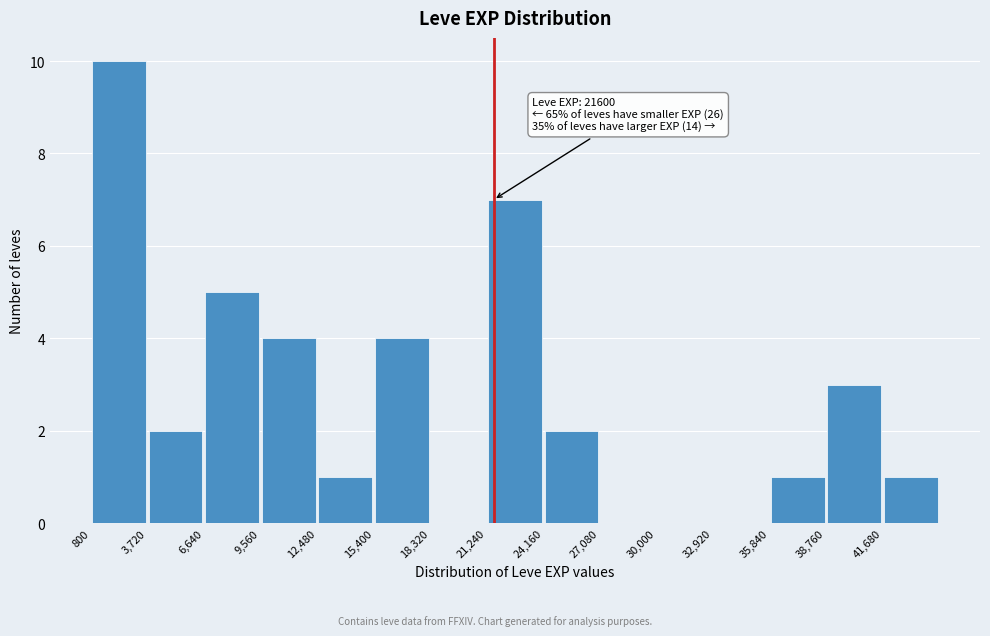

Which range on the x-axis has the tallest bar?

1000 to 3500